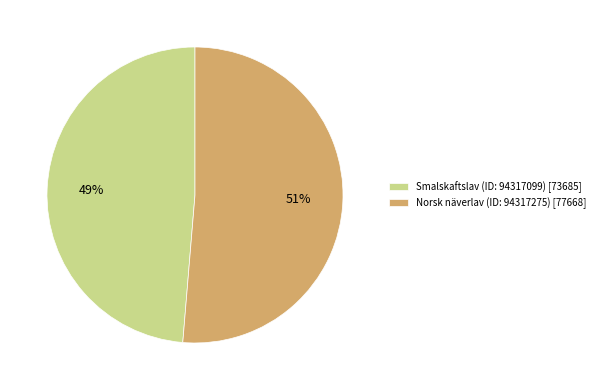

Rank the categories by value from highest to lowest.

Norsk näverlav (ID: 94317275), Smalskaftslav (ID: 94317099)